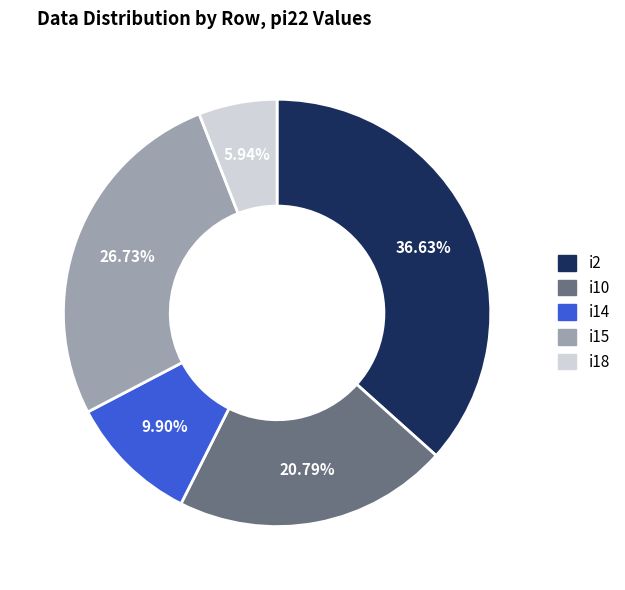

Count the number of slices in the pie.

5